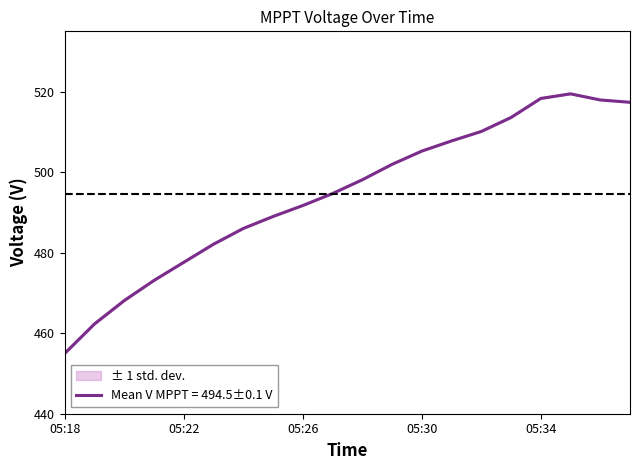

What is the difference between the V MPPT 2(V) values at 05:20 and 05:25?

20.7